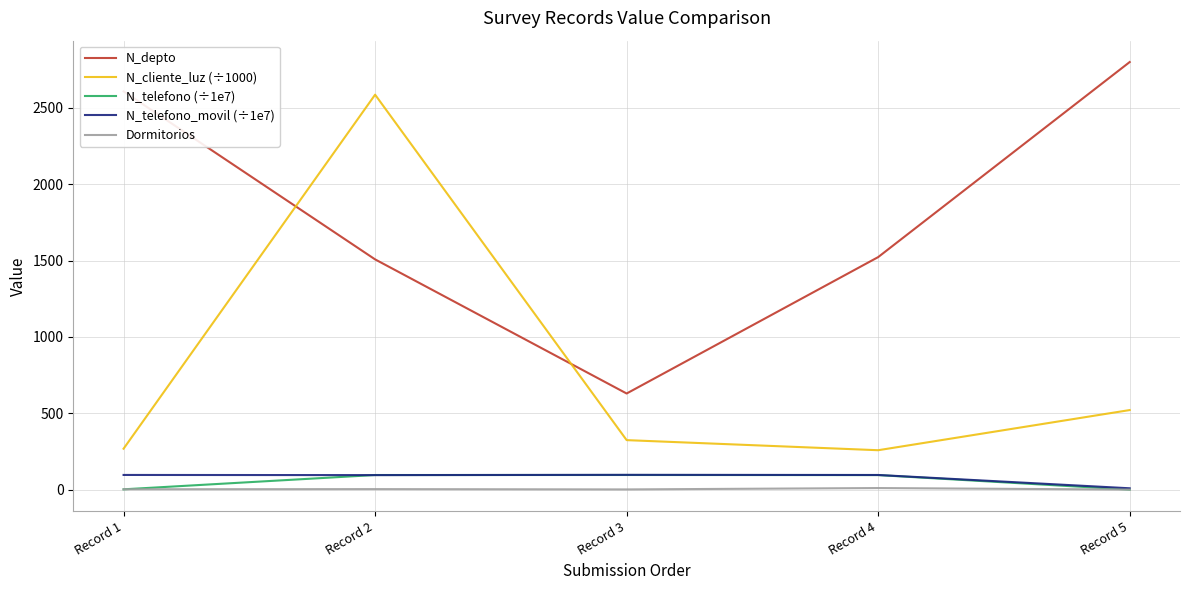

True or false: Dormitorios and N_cliente_luz (÷1000) cross at least once.

False